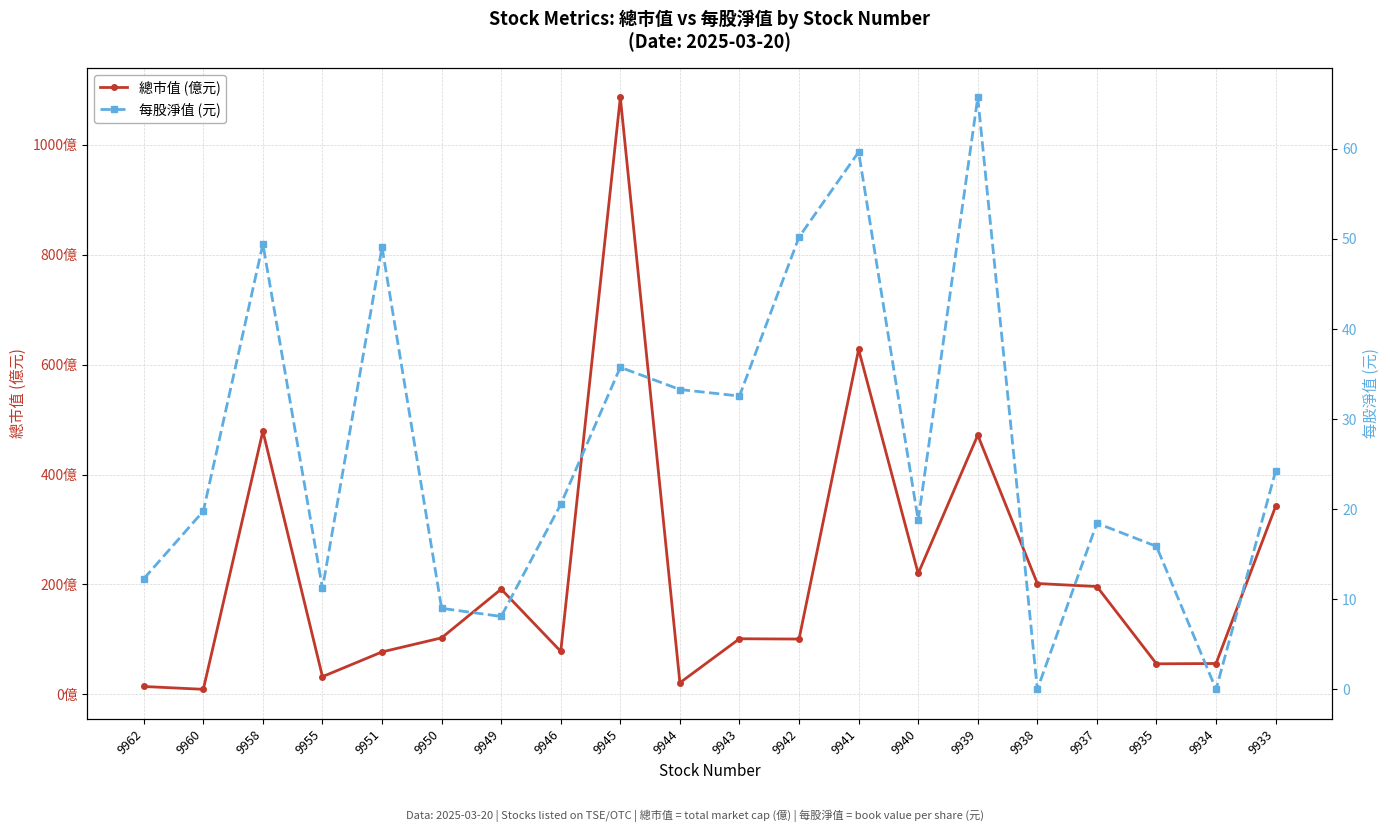

Is the value of 總市值 (億元) at 9940 greater than the value of 每股淨值 (元) at 9941?

Yes